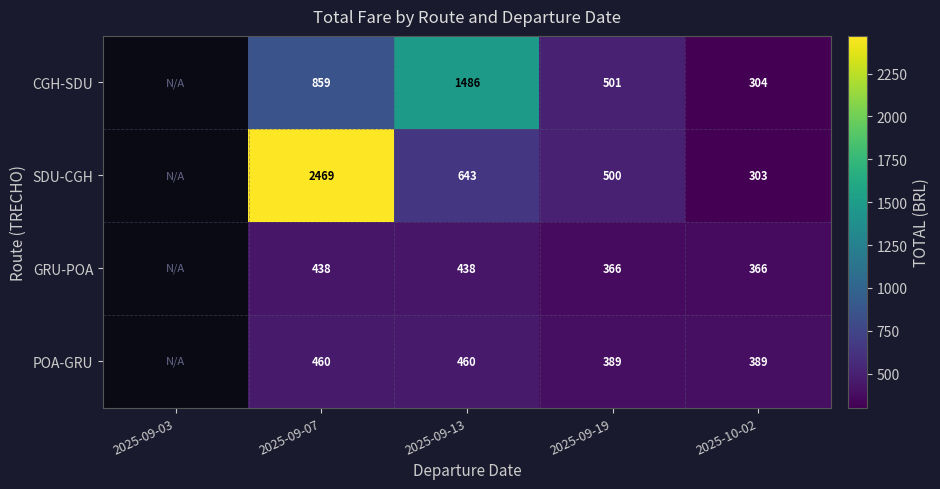

Rank the series at 2025-10-02 from lowest to highest value.

SDU-CGH, CGH-SDU, GRU-POA, POA-GRU